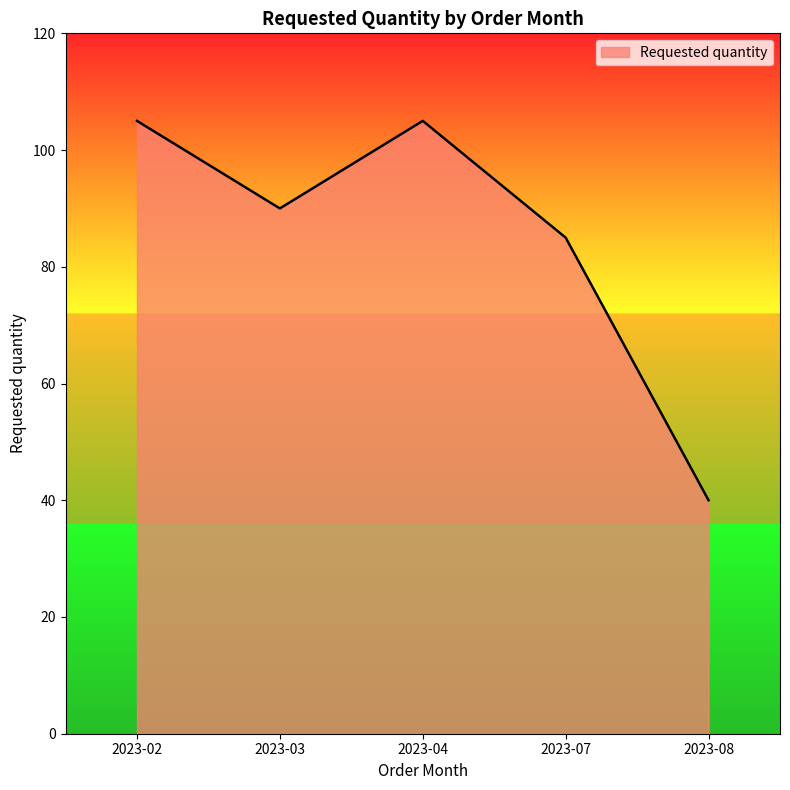

What is the smallest value displayed?

40